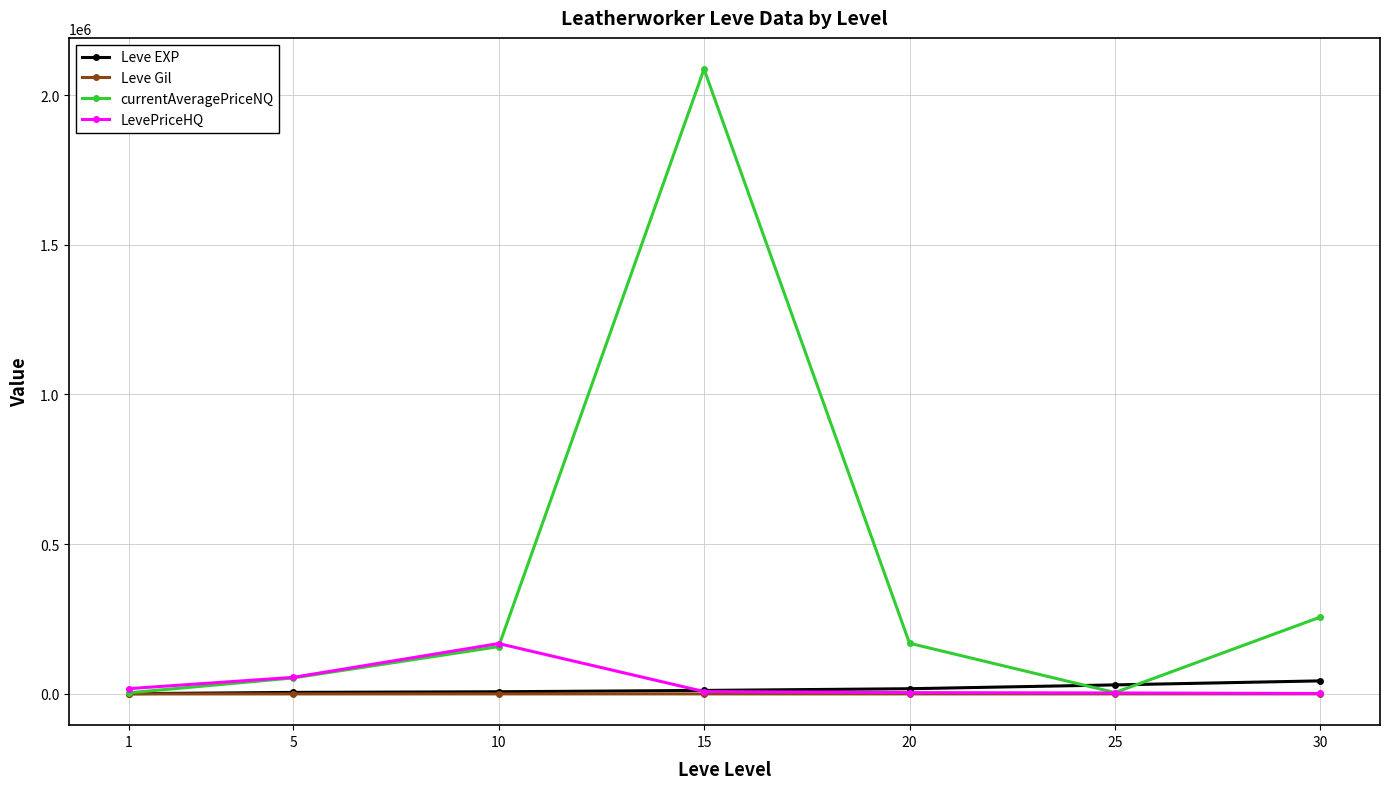

Where is the first local minimum for currentAveragePriceNQ?

25